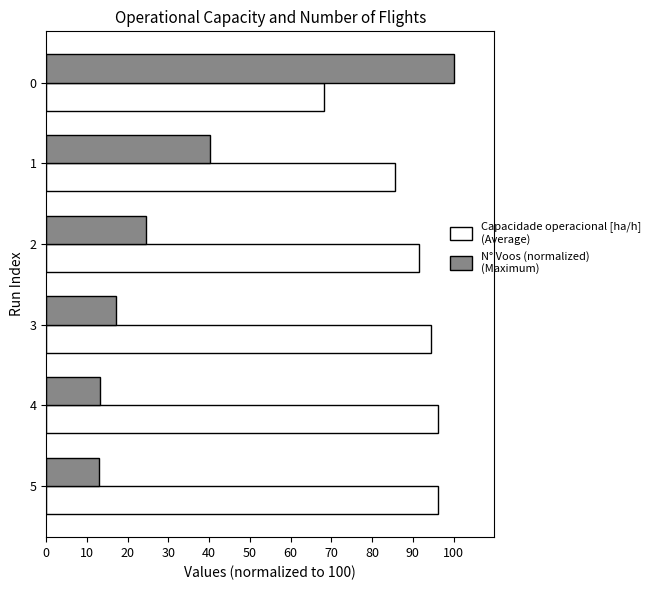

What is the maximum value shown in the chart?

100.0